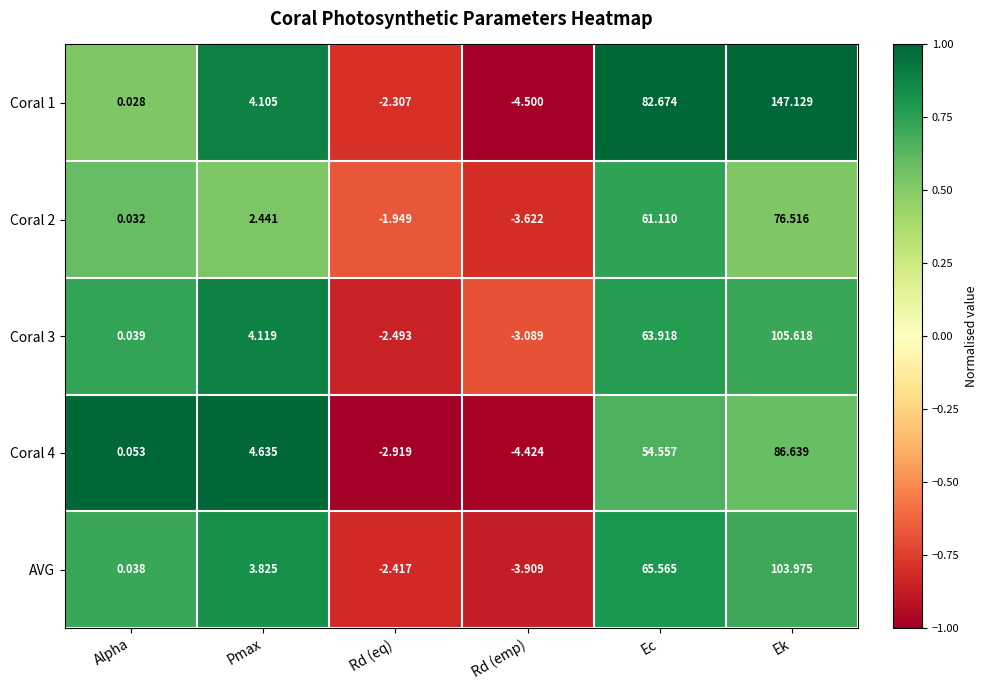

At which label is Coral 2 closest to 36?

Ec